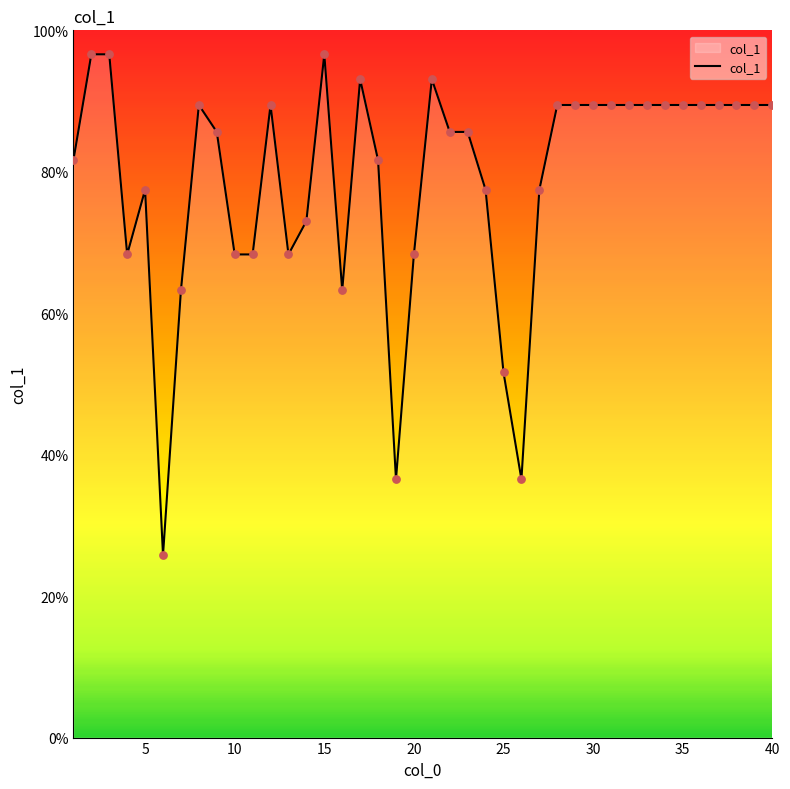

What is the difference between the maximum and minimum values?

70.8